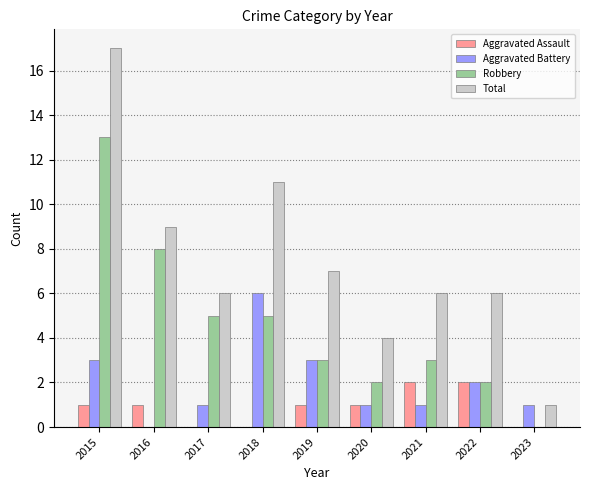

At which category is the sum across all series the highest?

2015